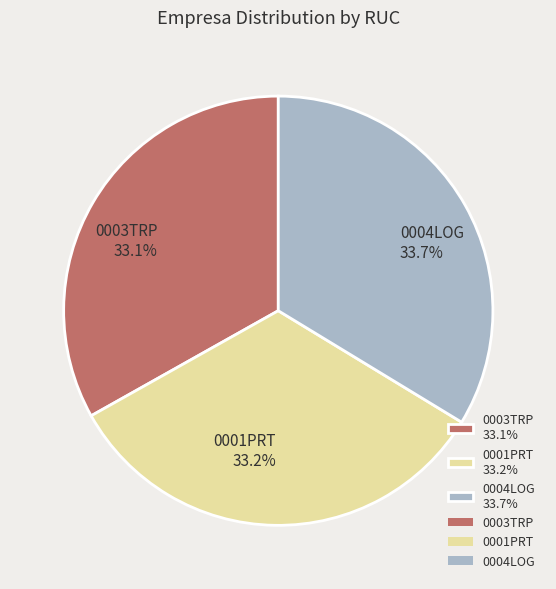

To the nearest percent, what portion does 0001PRT represent?

33%